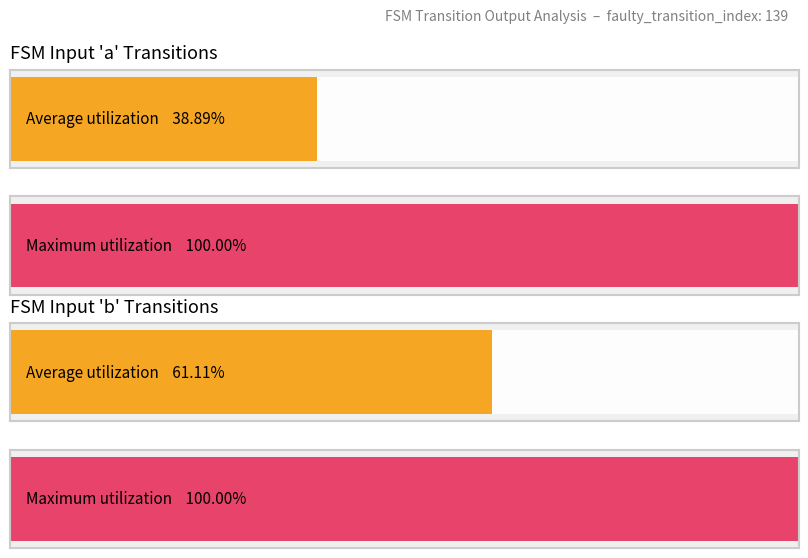

Count the number of data series in this chart.

2